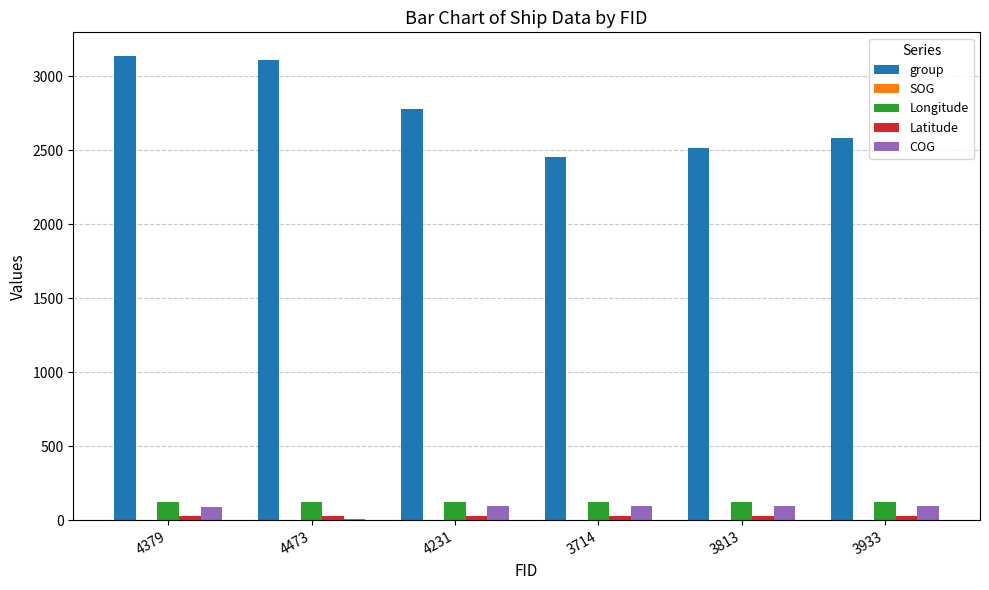

What is the sum of all group values?

16568.0